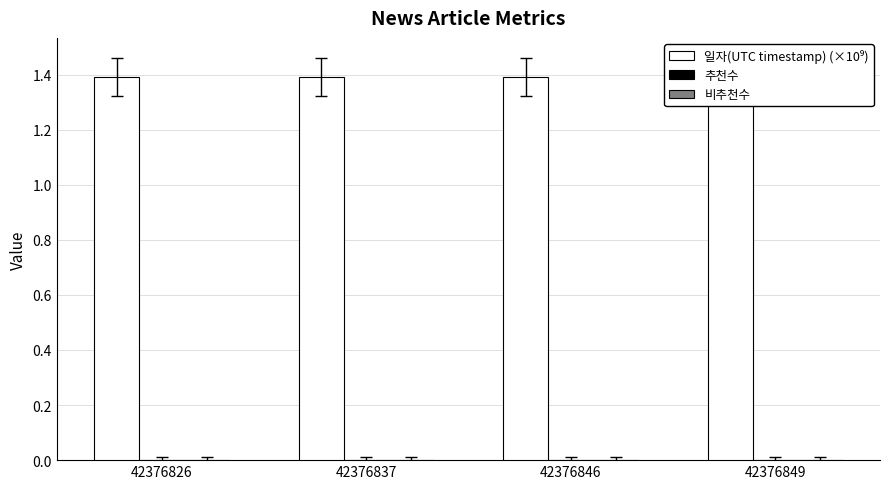

Is the value of 비추천수 at 42376846 greater than the value of 일자(UTC timestamp) (×10⁹) at 42376826?

No